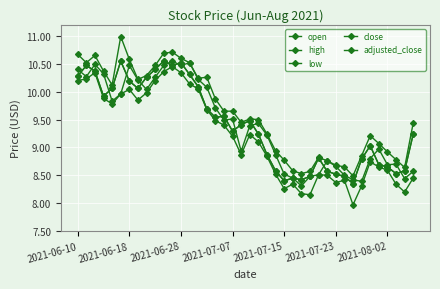

Is this an area chart (filled region under the line)?

No